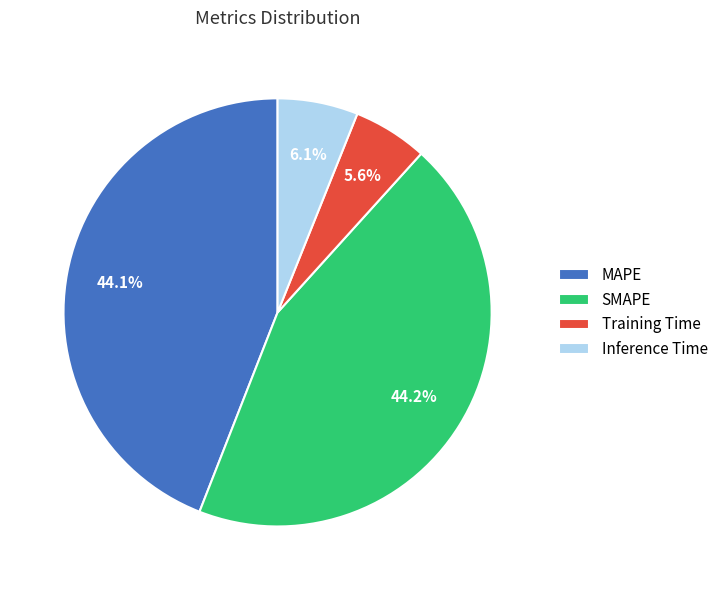

Count the number of slices in the pie.

4